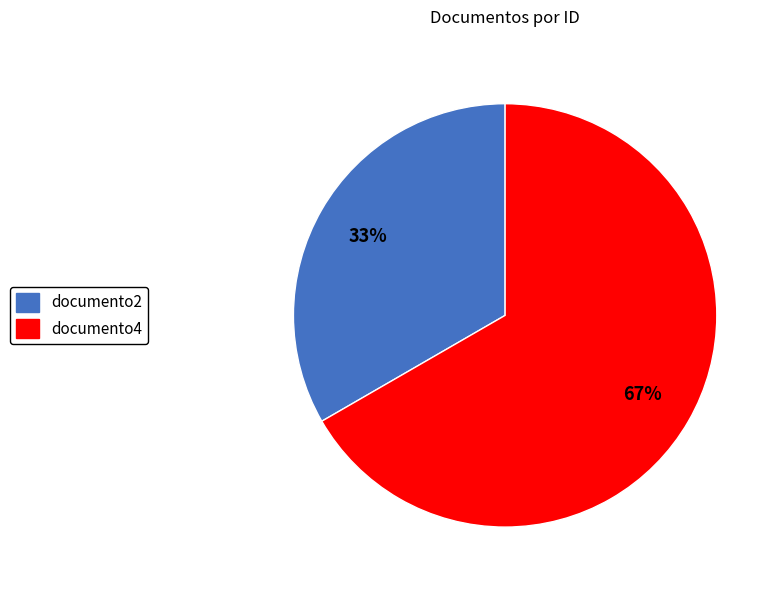

To the nearest percent, what portion does documento4 represent?

67%